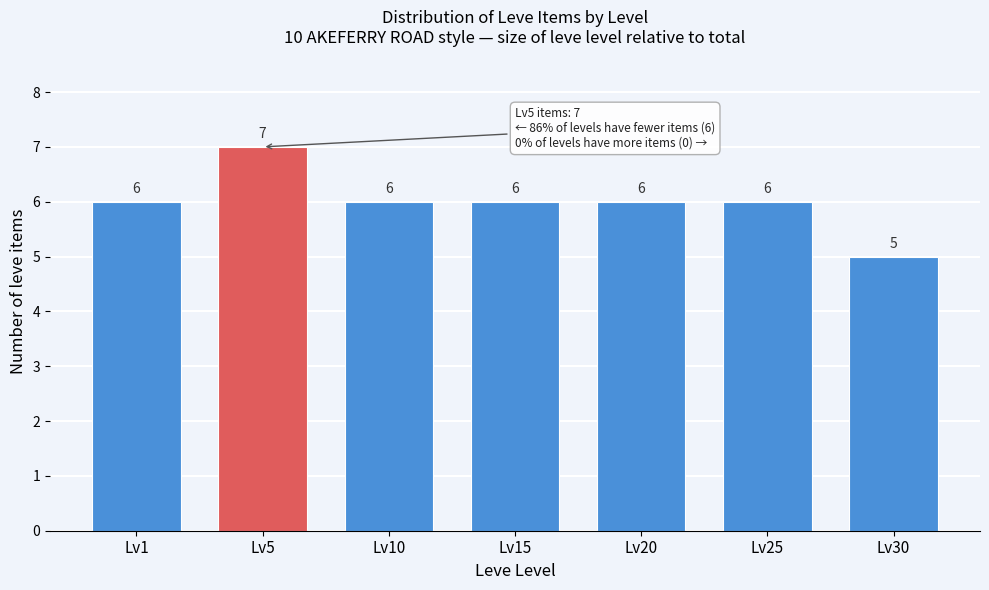

Reading left to right, what are all the values shown in this chart?

6	7	6	6	6	6	5